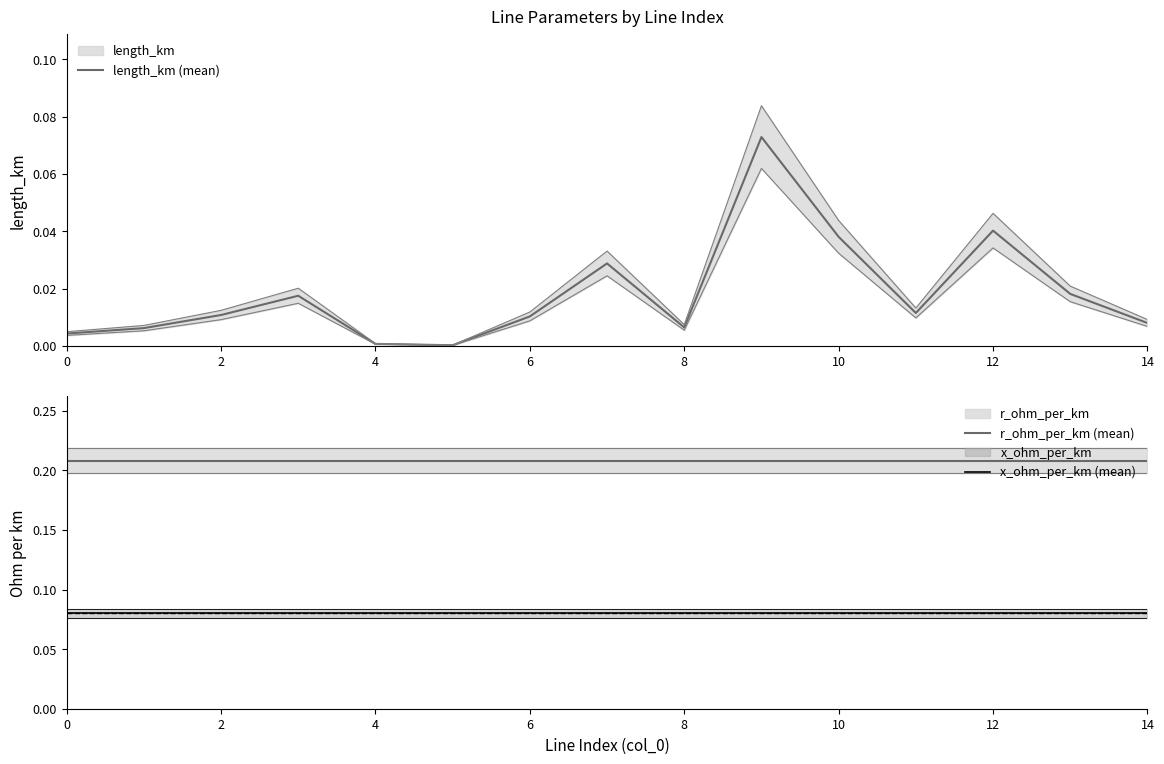

Read the x_ohm_per_km (mean) value at 11.

0.1